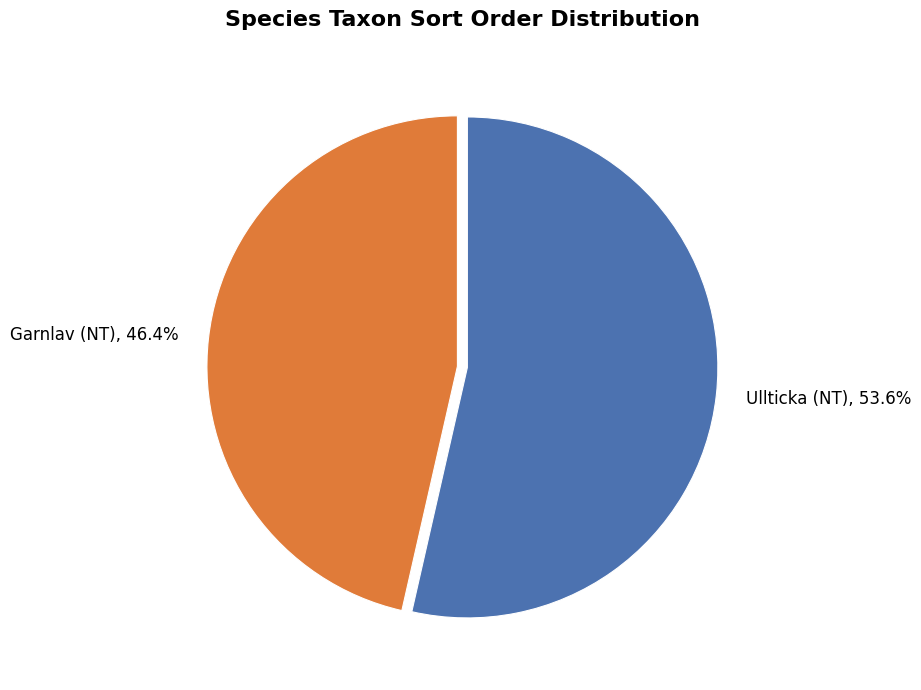

Rank the categories by value from lowest to highest.

Garnlav (NT), Ullticka (NT)